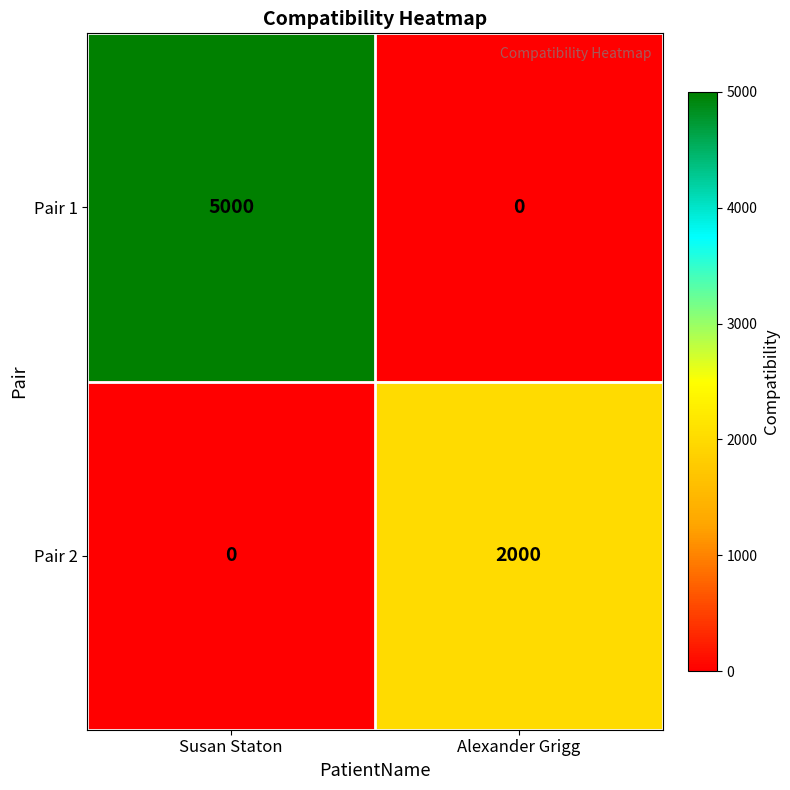

Where is Pair 2 nearest to the value 1000?

Susan Staton